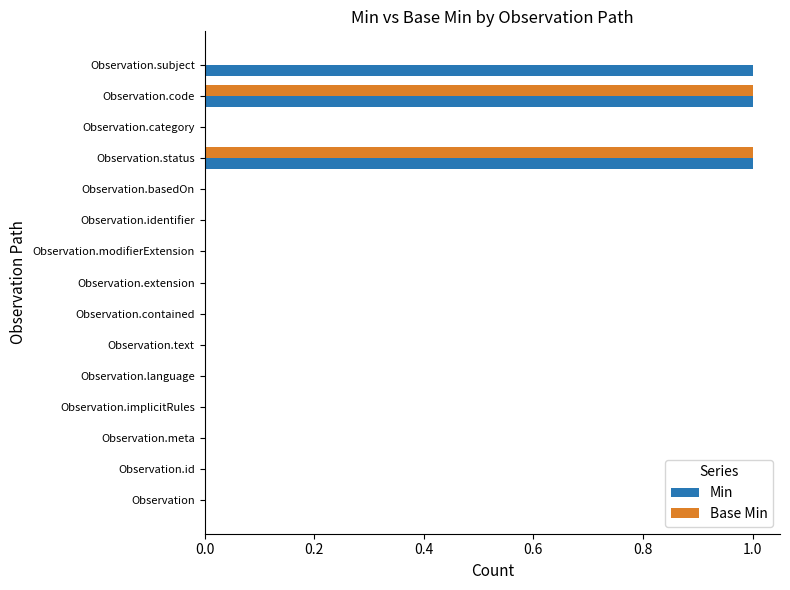

The value of Base Min at Observation.identifier is 0. True or false?

True